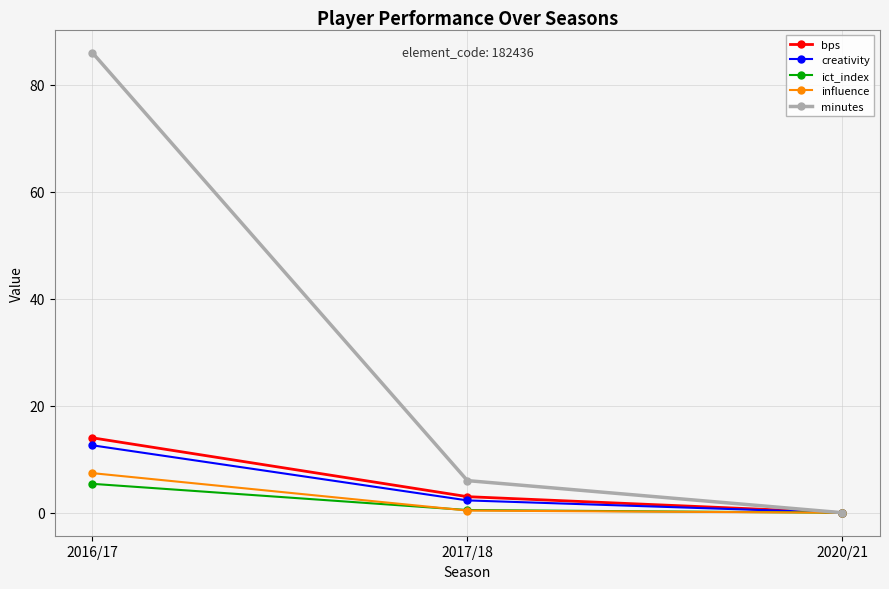

At which category is the sum across all series the highest?

2016/17